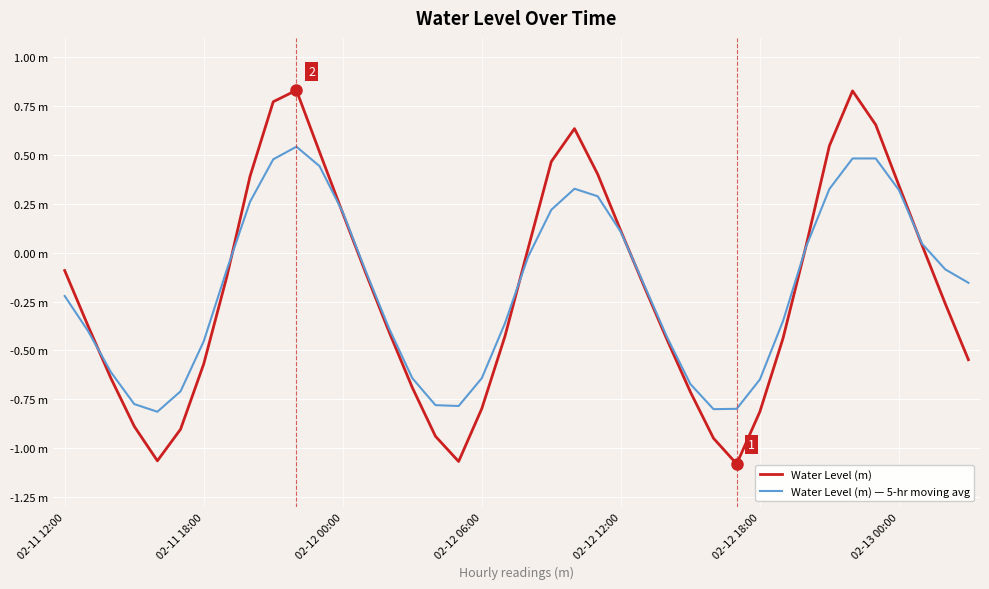

Is this an area chart (filled region under the line)?

No